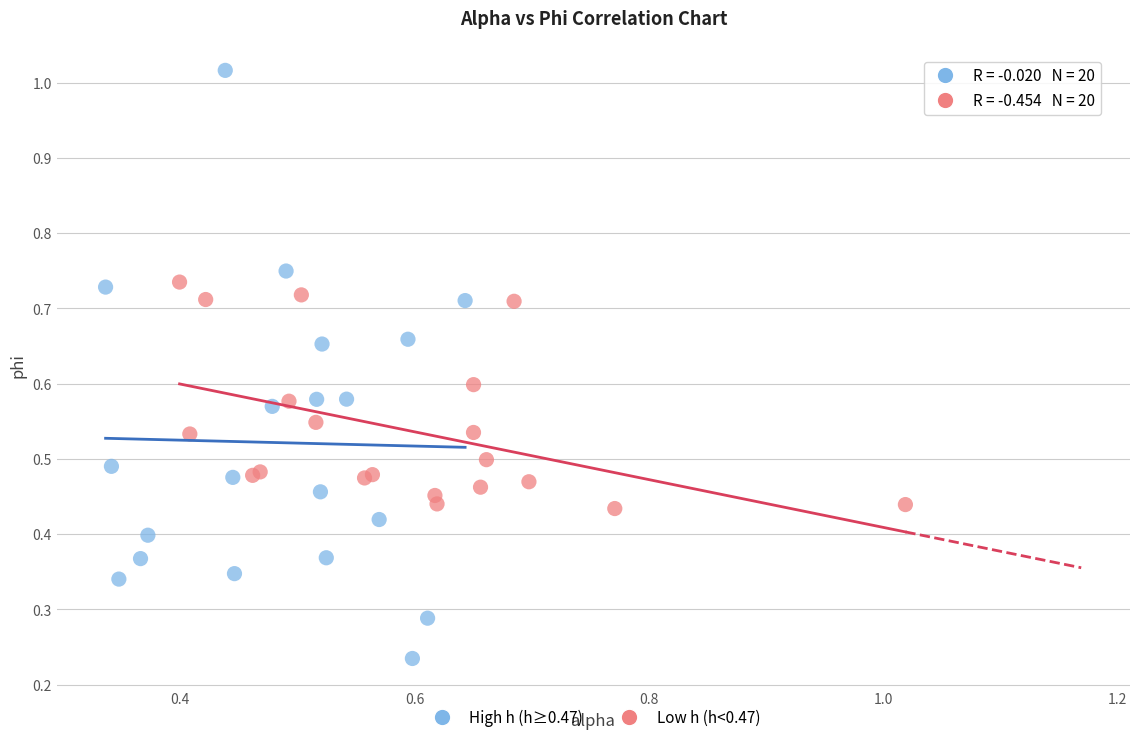

What are all the series names shown in the legend?

High h (h≥0.47), Low h (h<0.47)